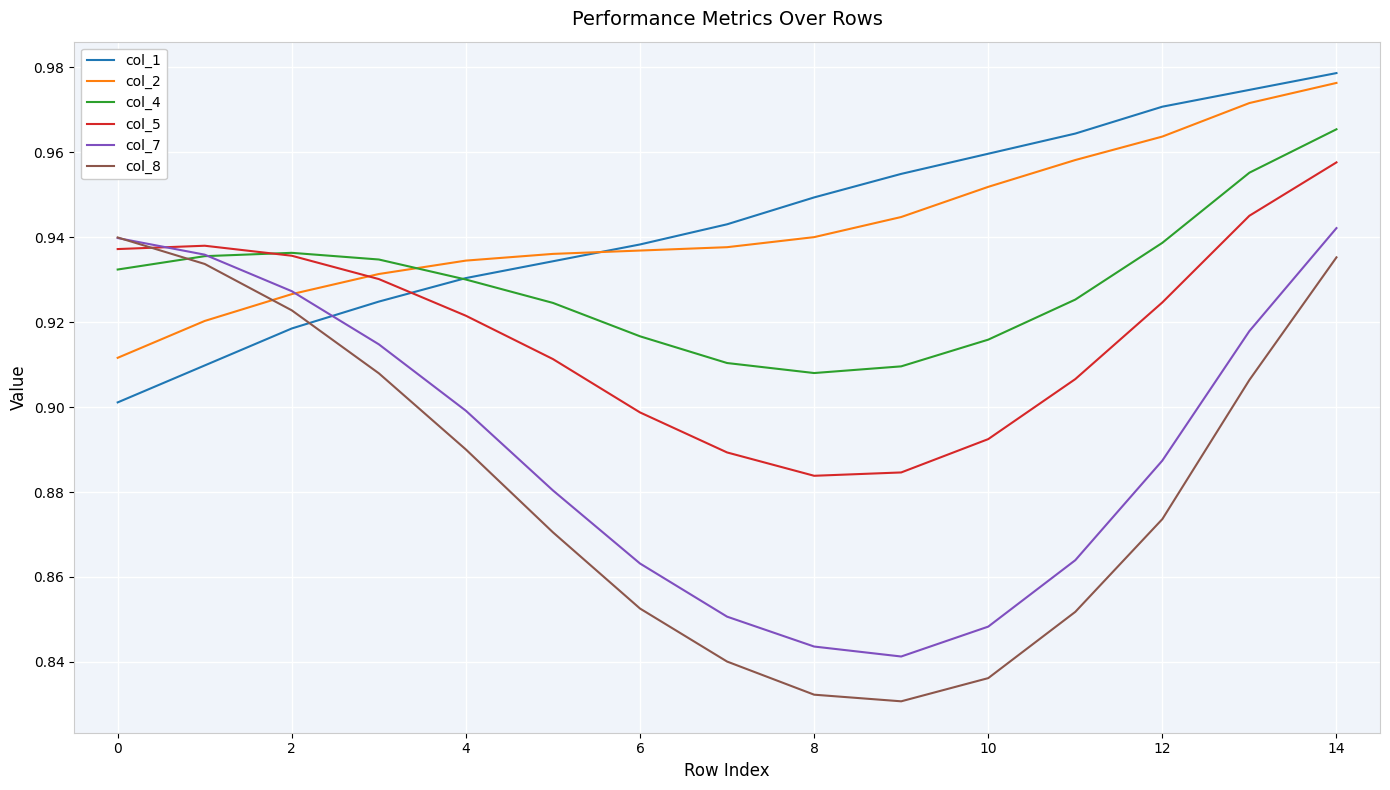

After their last crossing, which series has the higher values: col_7 or col_1?

col_1